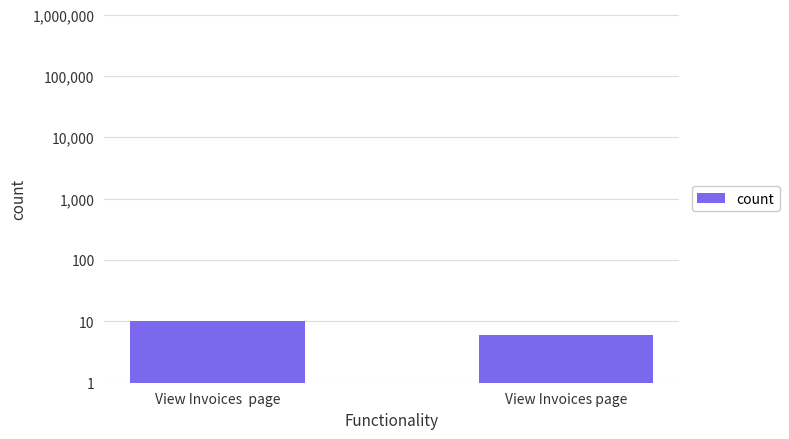

What is the change in value from View Invoices  page to View Invoices page?

-4